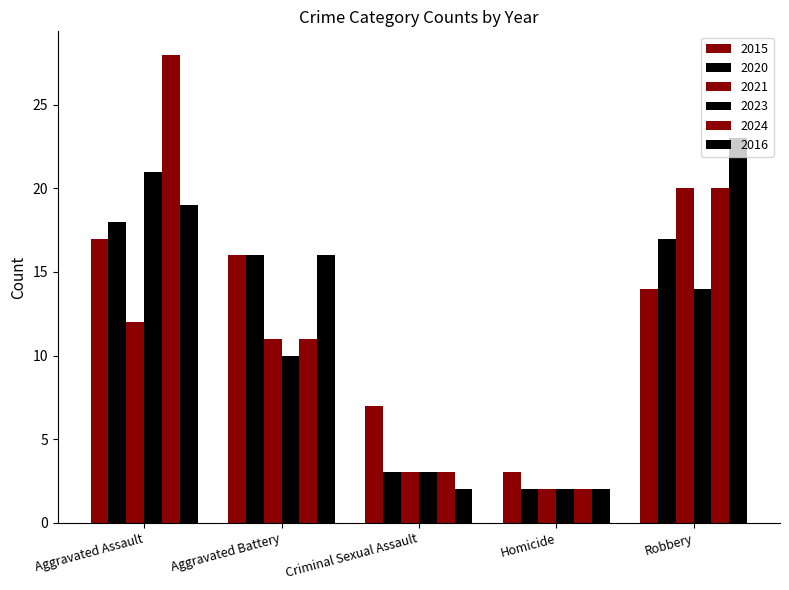

Where does the 2023 series first go above 10?

Aggravated Assault